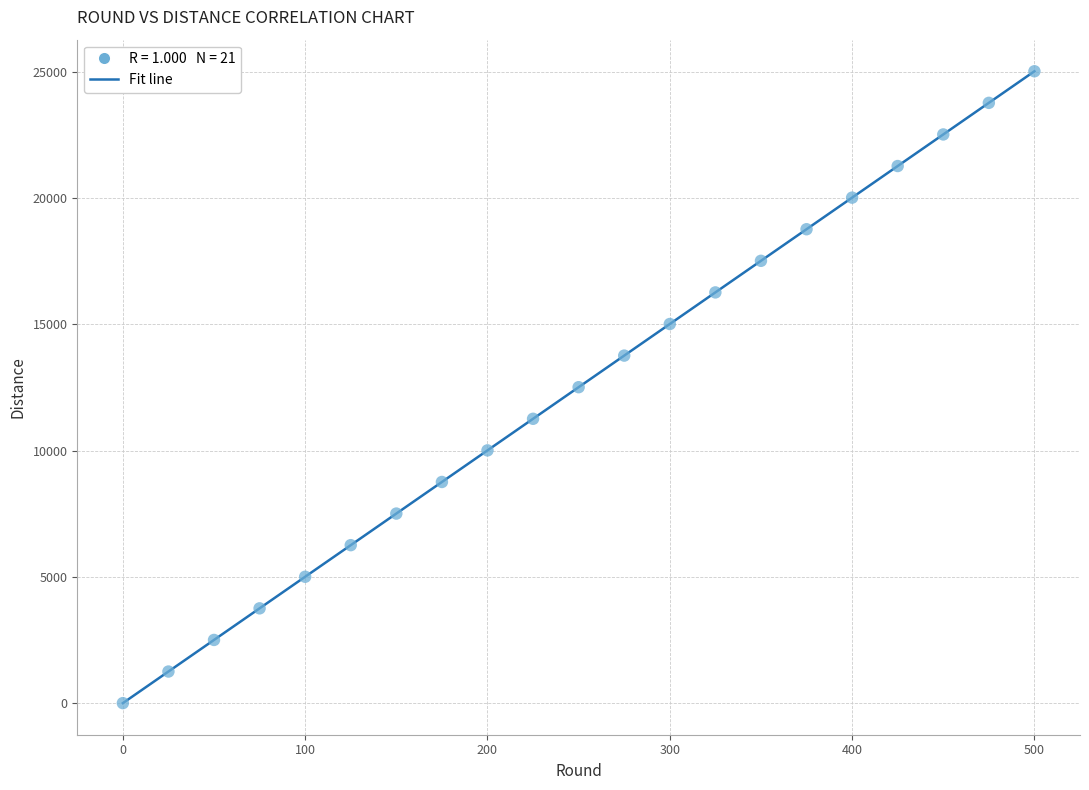

What is the range of Y values (max minus min)?

25000